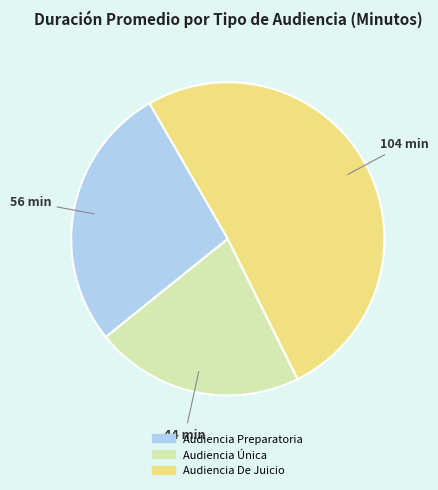

Is the sum of Audiencia De Juicio and Audiencia Preparatoria greater than half?

Yes